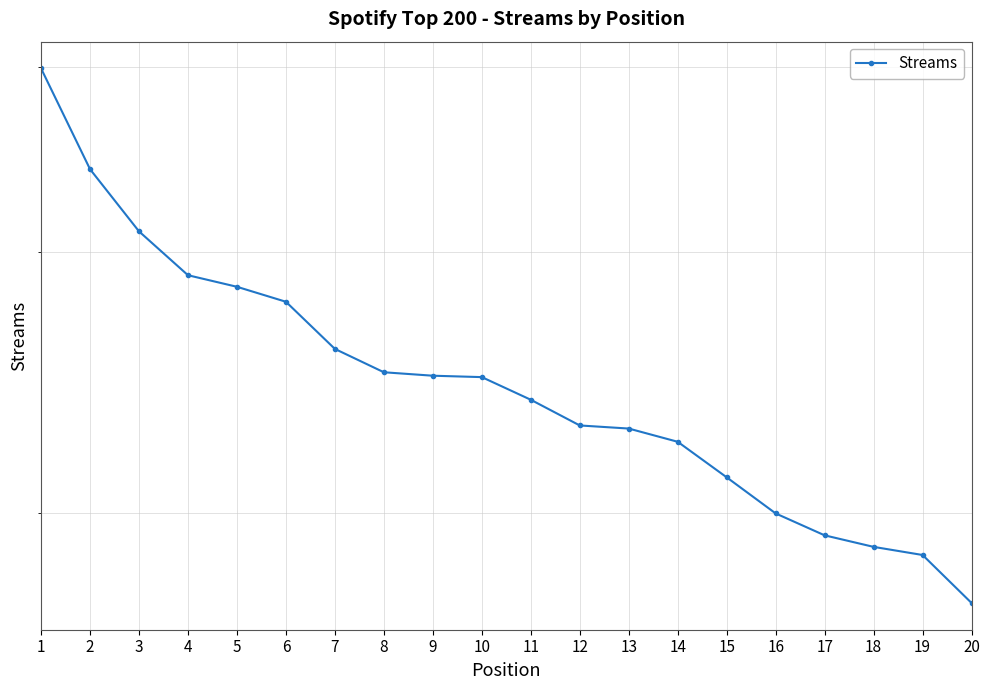

What is the value of the 2nd point from the left?

34106